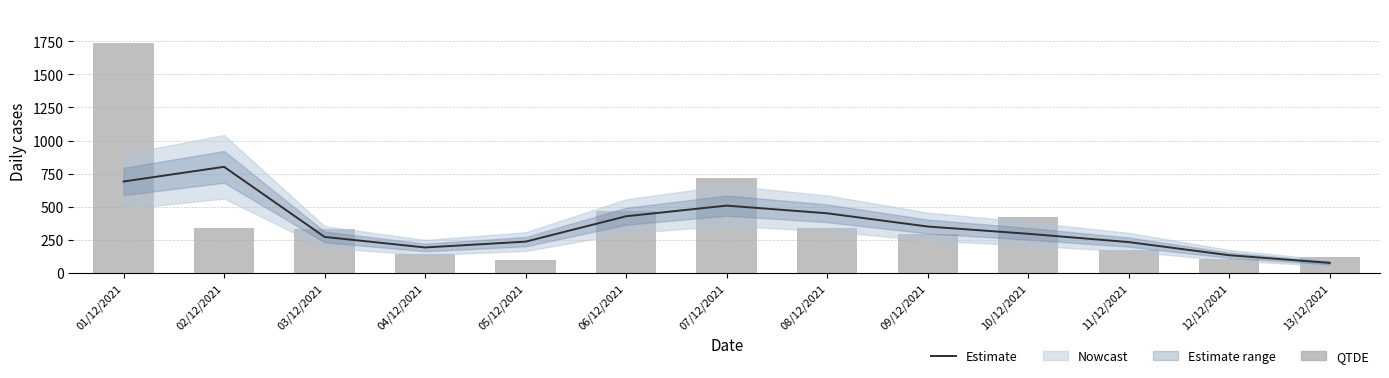

What is the lowest value of the QTDE series?

98.0